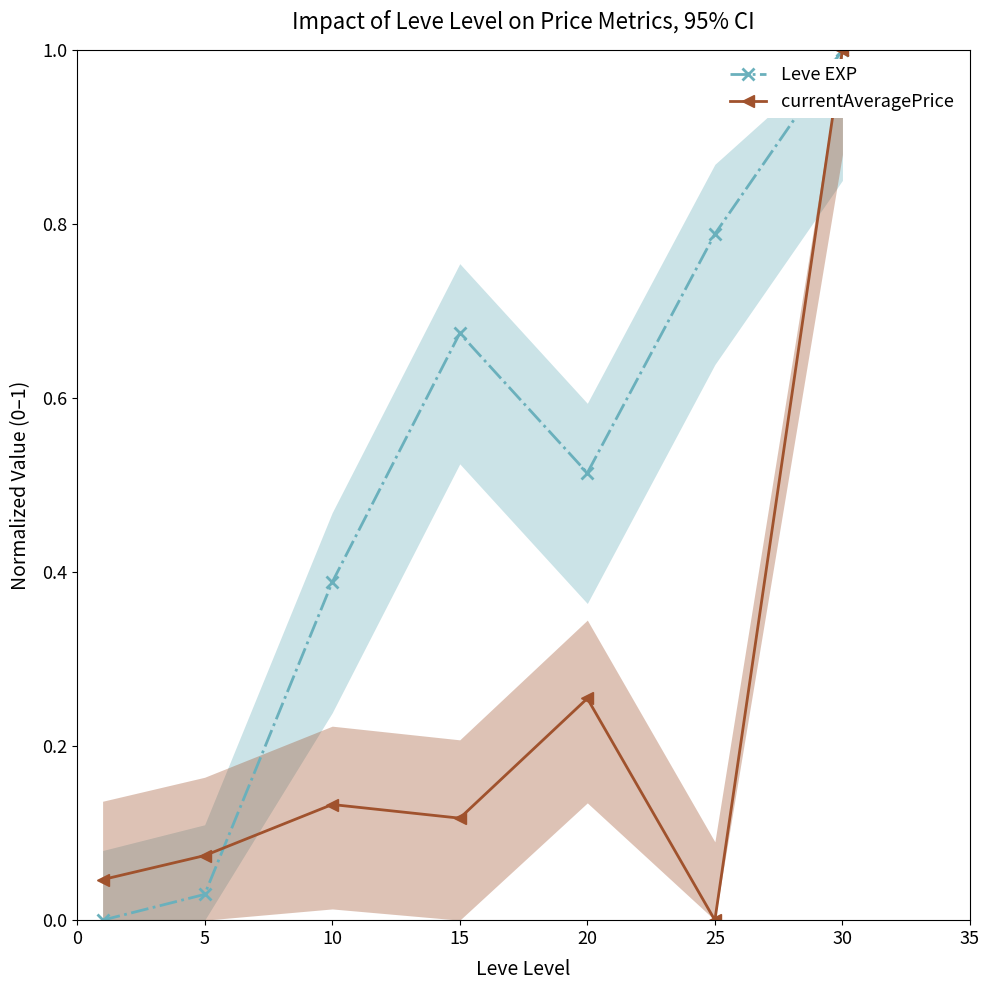

Count the number of data series in this chart.

2